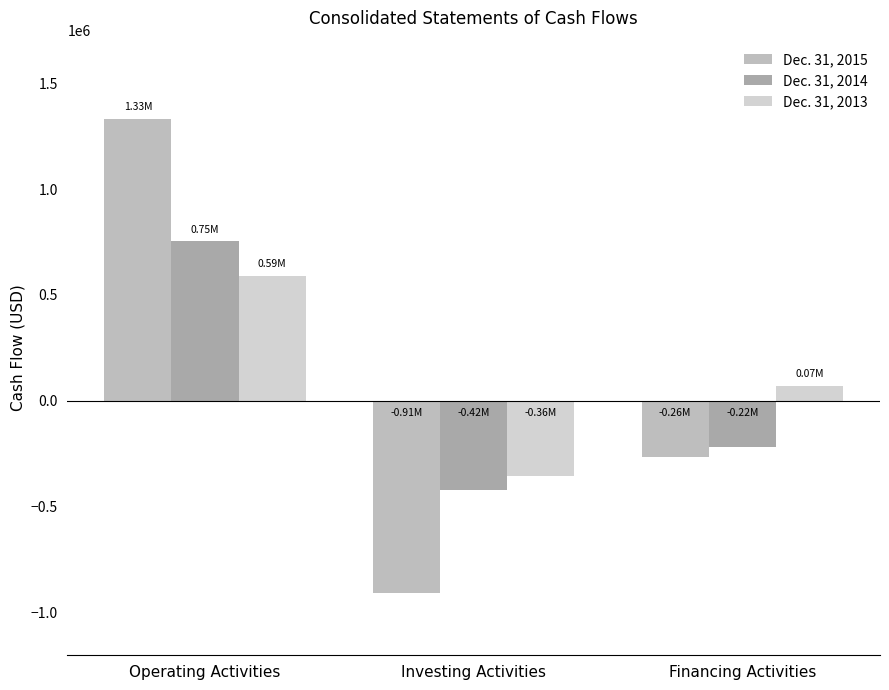

What is the average value of the Dec. 31, 2015 series?

53461